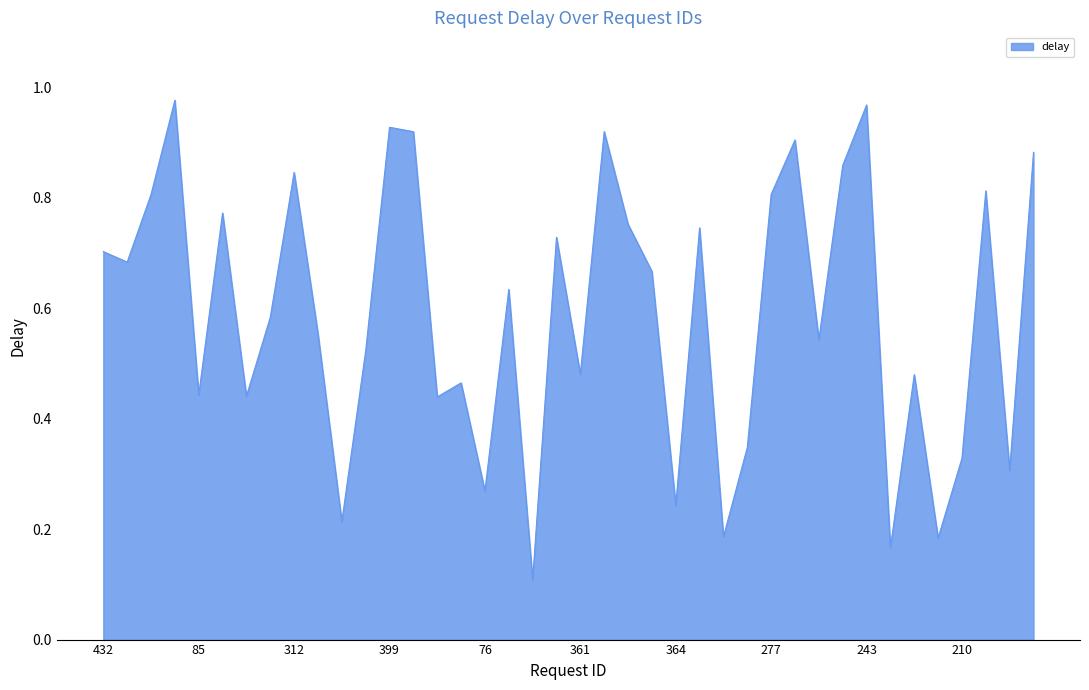

How many lines are shown in the chart?

1